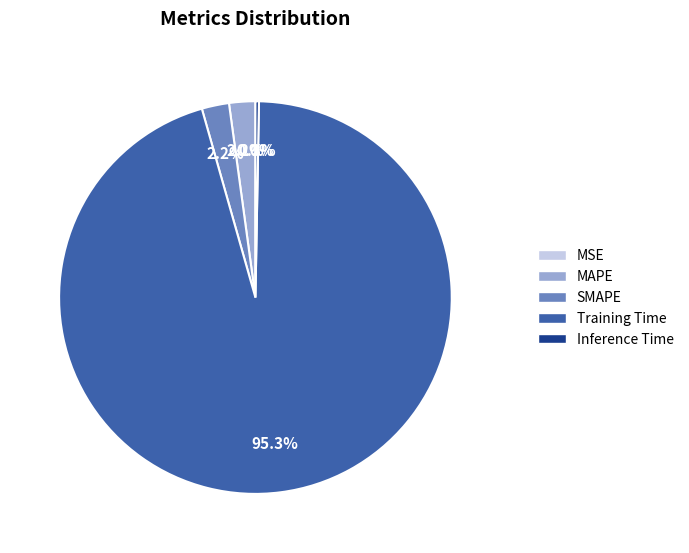

Do Training Time and MAPE together represent more than half of the pie?

Yes